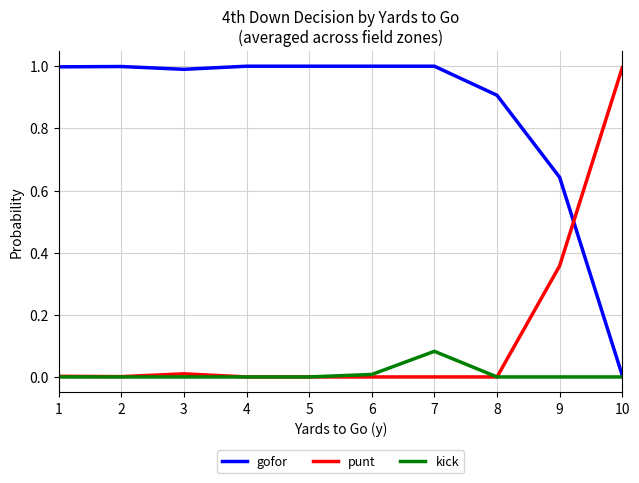

At which category is the sum across all series the highest?

7